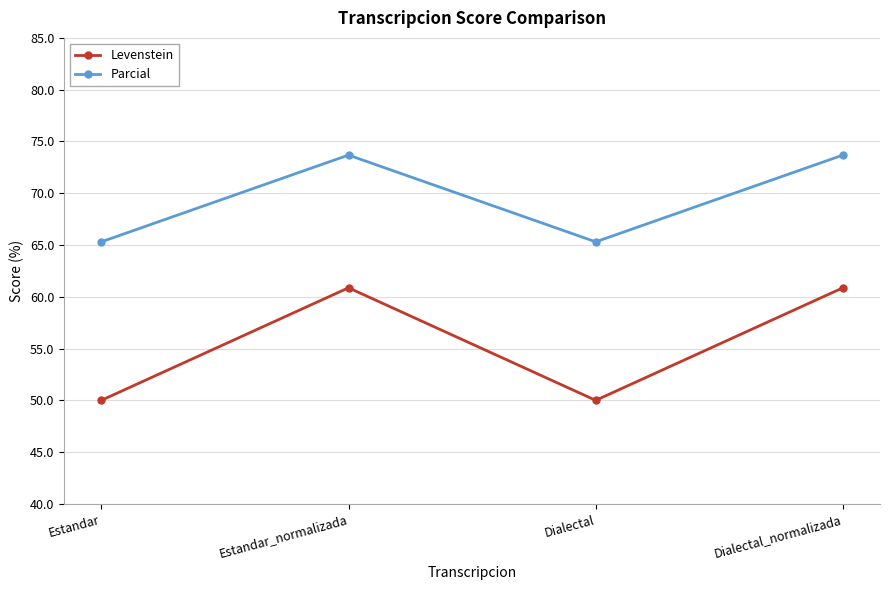

What is the maximum value for Levenstein?

60.9